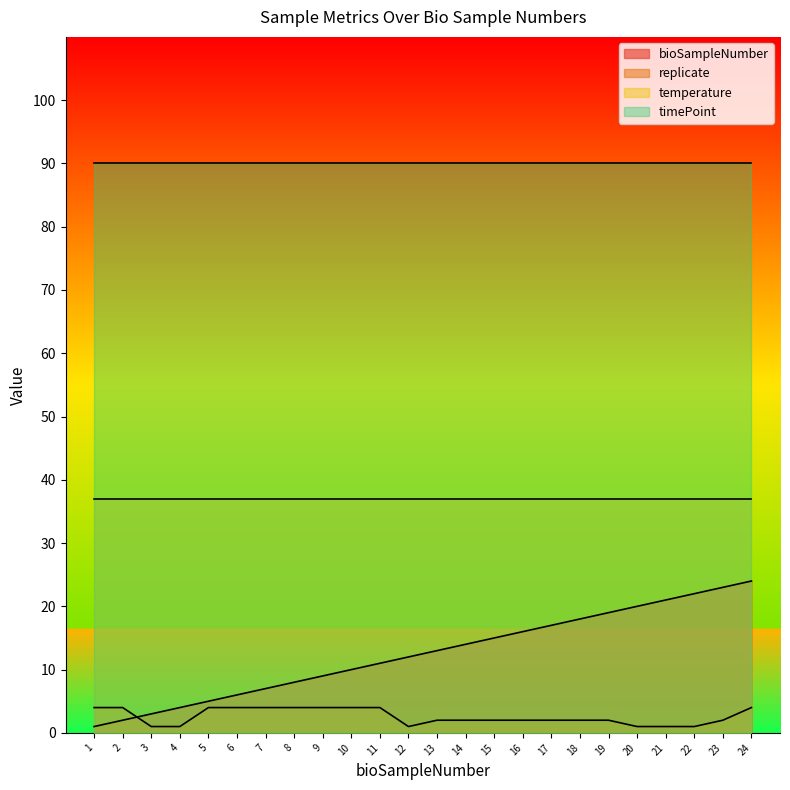

True or false: replicate has more than 0 interior local peaks.

False